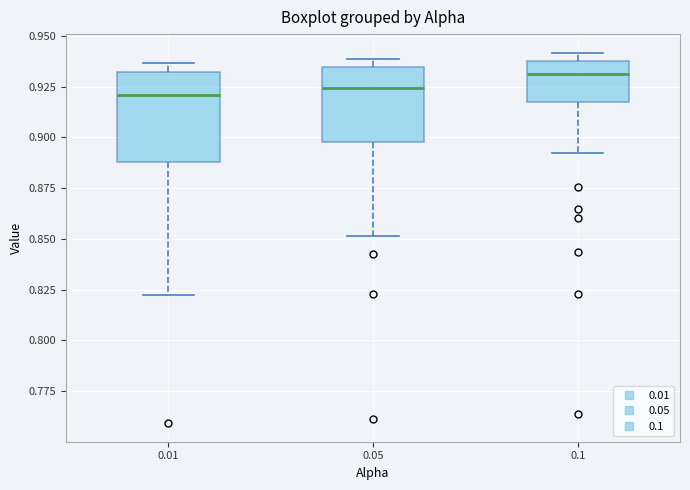

Which box is the tallest, from its lower edge to its upper edge?

0.01